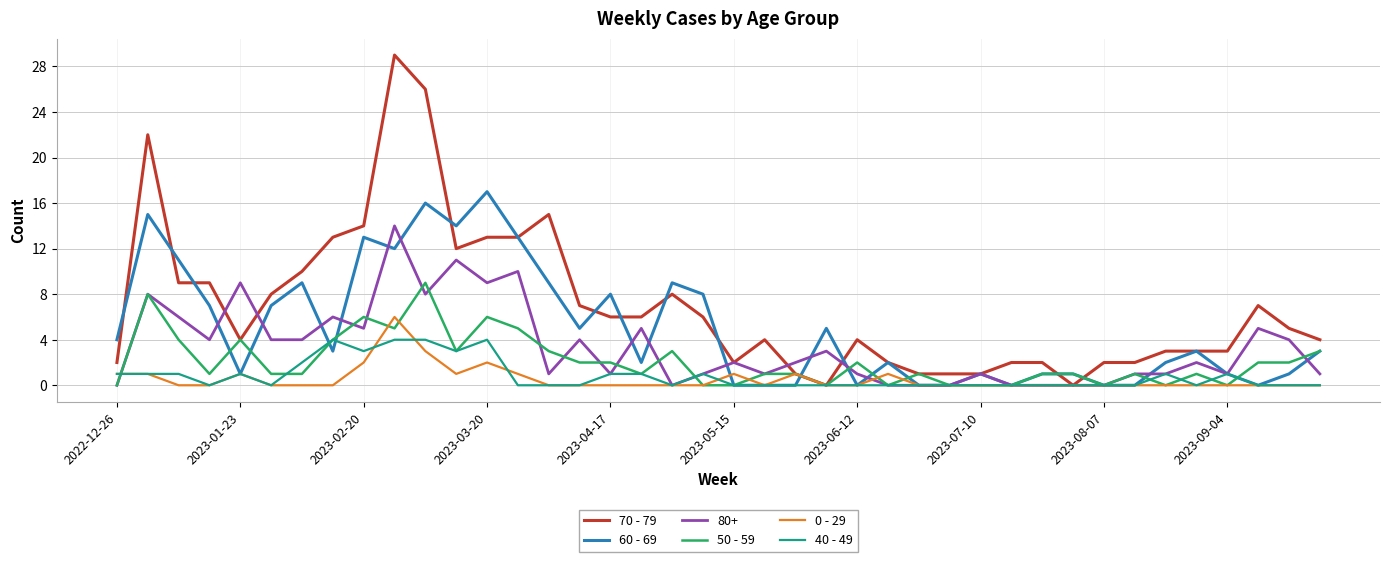

What is the highest value of the 50 - 59 series?

9